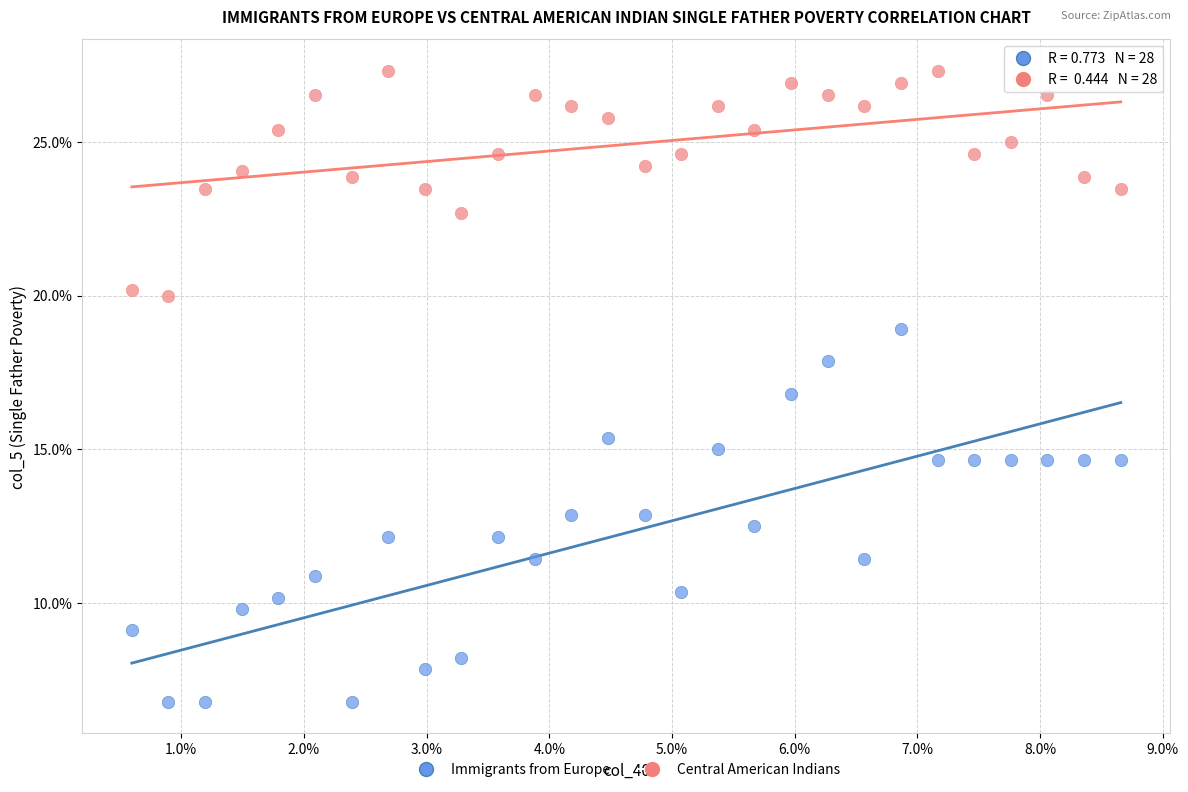

Which series contains the lowest Y value?

Immigrants from Europe